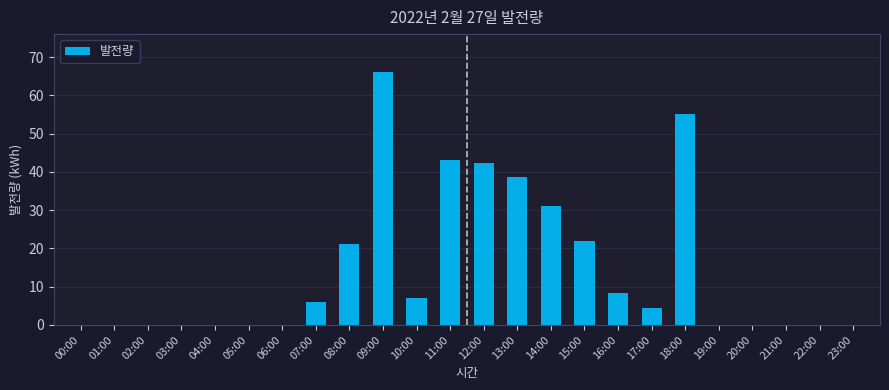

Reading left to right, list all the values displayed in this chart.

00:00=0.0	01:00=0.0	02:00=0.0	03:00=0.0	04:00=0.0	05:00=0.0	06:00=0.0	07:00=5.9	08:00=21.2	09:00=66.1	10:00=6.9	11:00=43.0	12:00=42.2	13:00=38.7	14:00=31.0	15:00=22.0	16:00=8.4	17:00=4.4	18:00=55.0	19:00=0.0	20:00=0.0	21:00=0.0	22:00=0.0	23:00=0.0